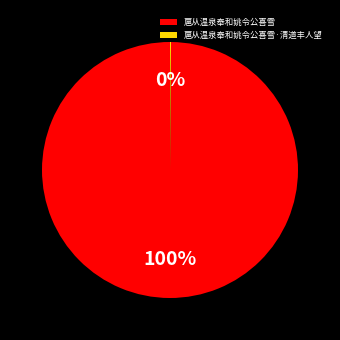

Does any single category account for the majority?

Yes